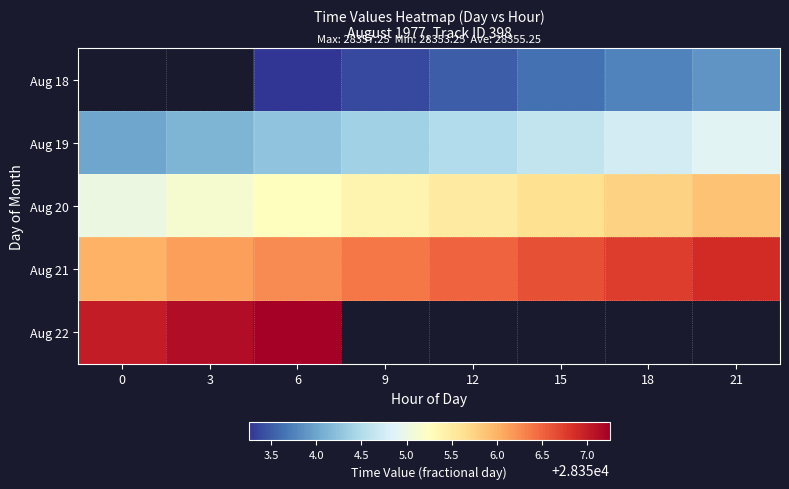

What is the difference between the maximum and second lowest values in the Aug 19 series?

0.8